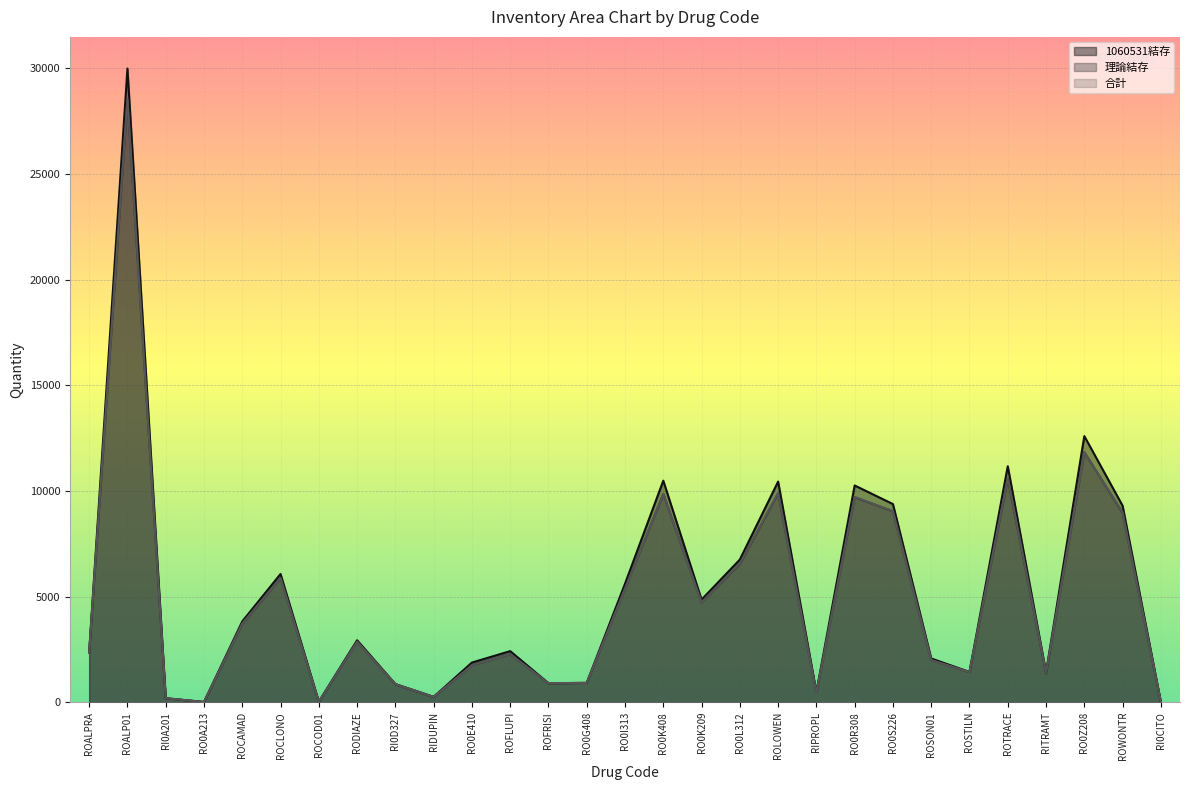

Between which two adjacent categories do 合計 and 理論結存 first intersect?

RODIAZE and RI0D327